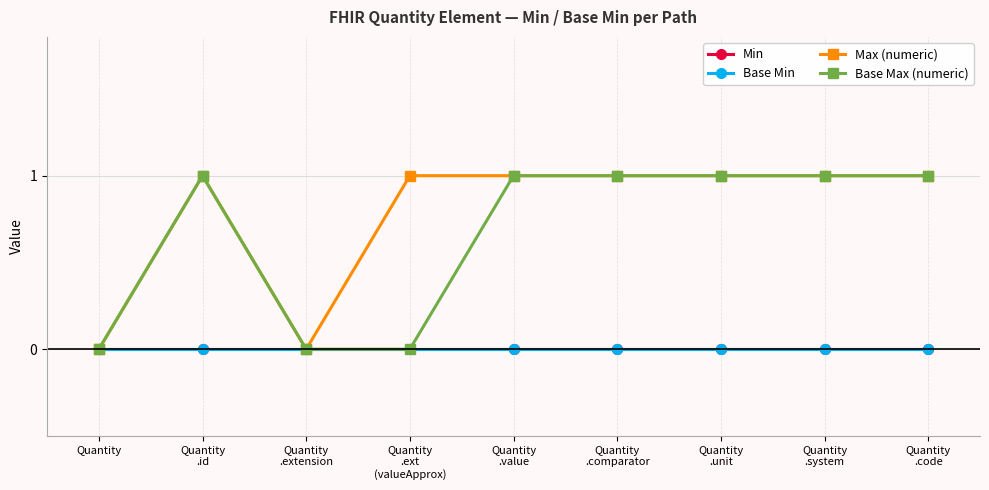

What is the total value across all series at Quantity
.code?

2